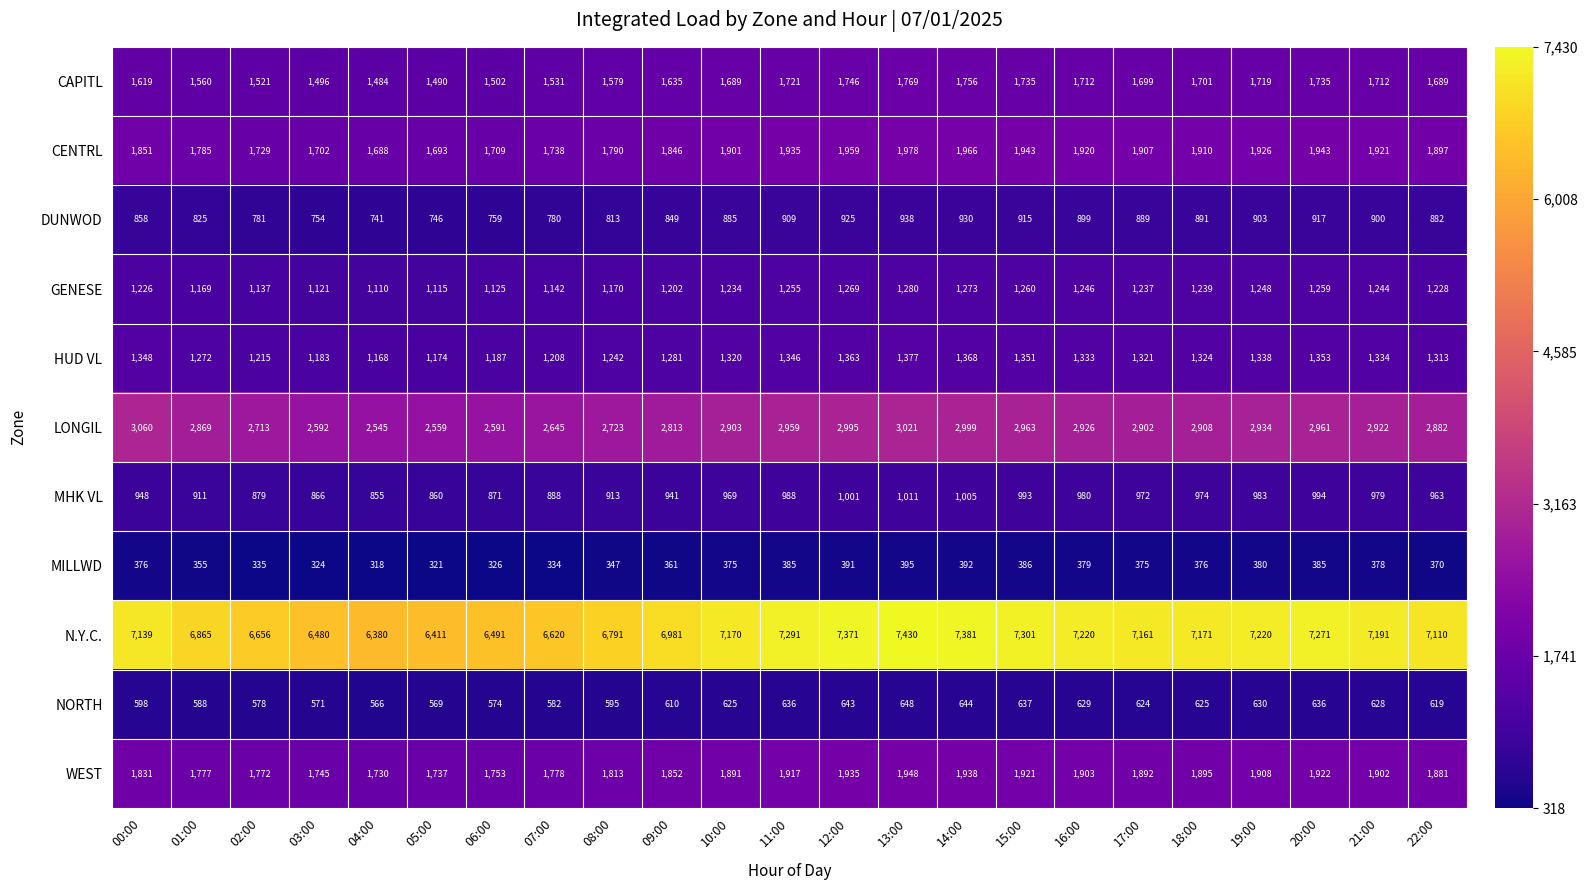

What is the spread (max minus min) of values at 12:00?

6980.0